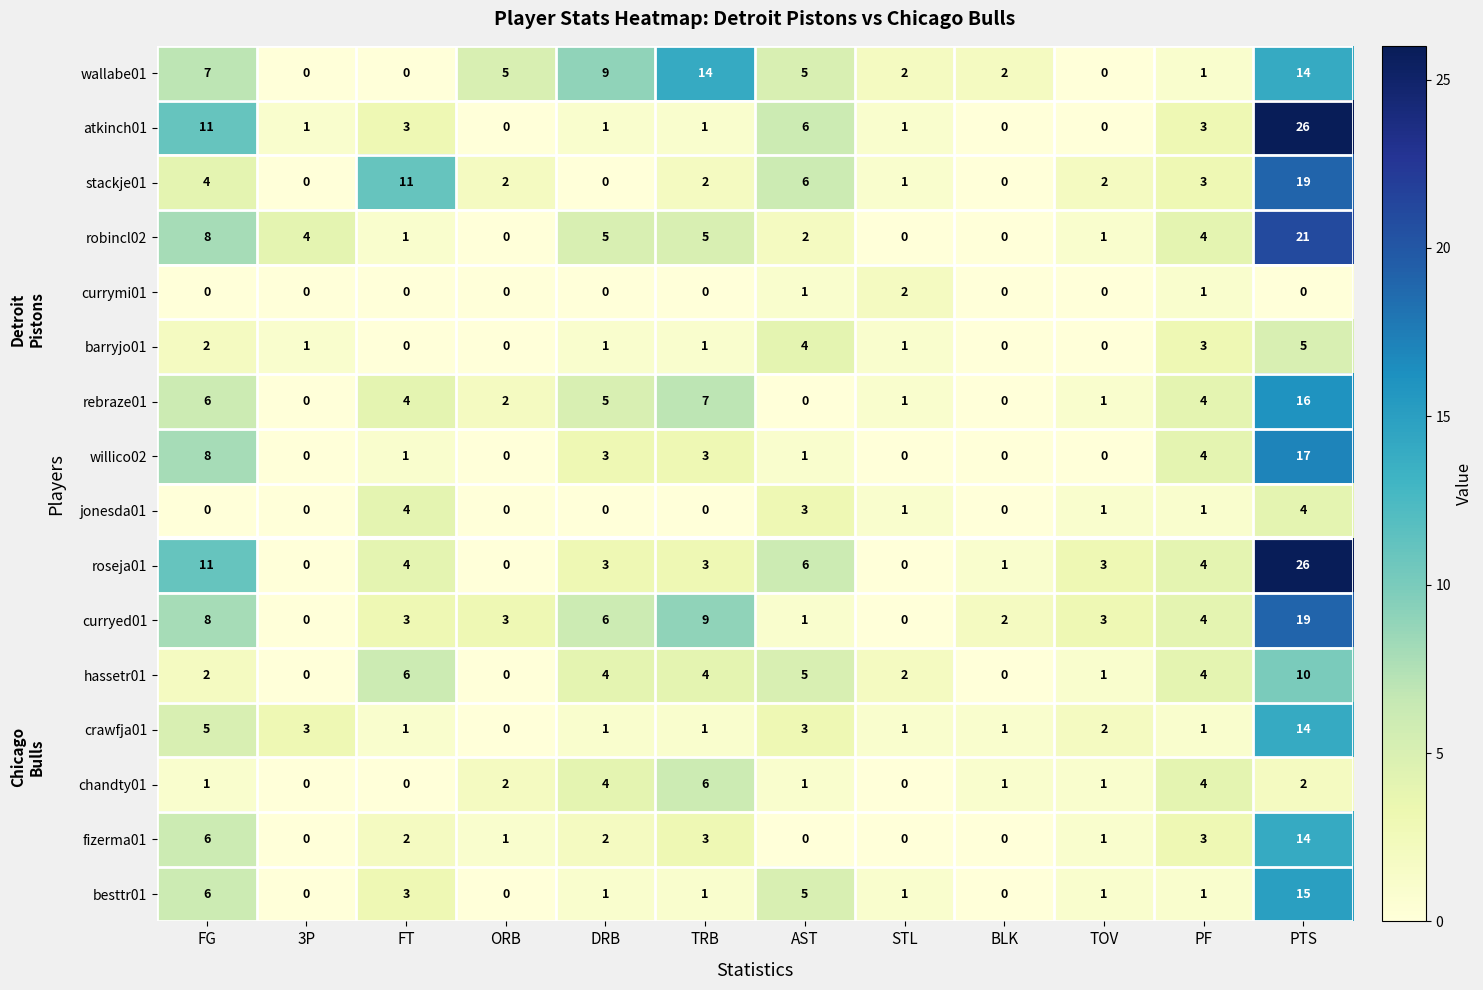

What is the highest value of the chandty01 series?

6